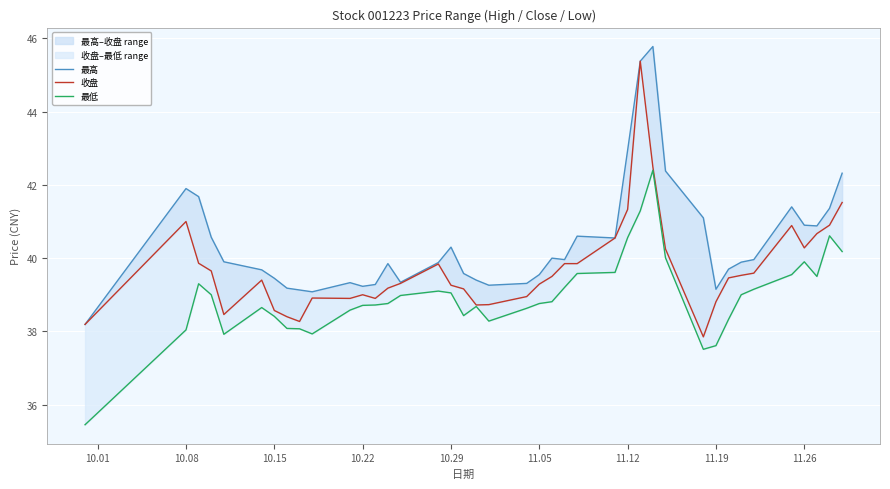

Is it true that 最高 equals 14.9 at 37?

False